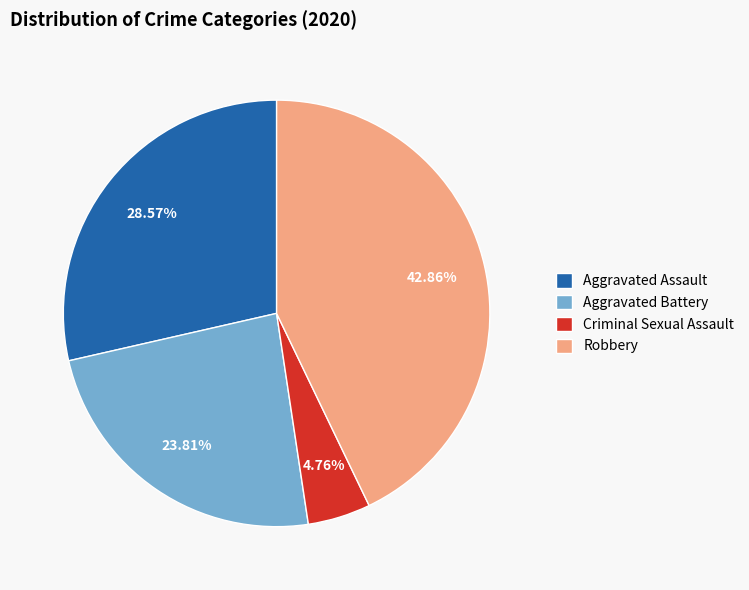

Does any single category account for the majority?

No